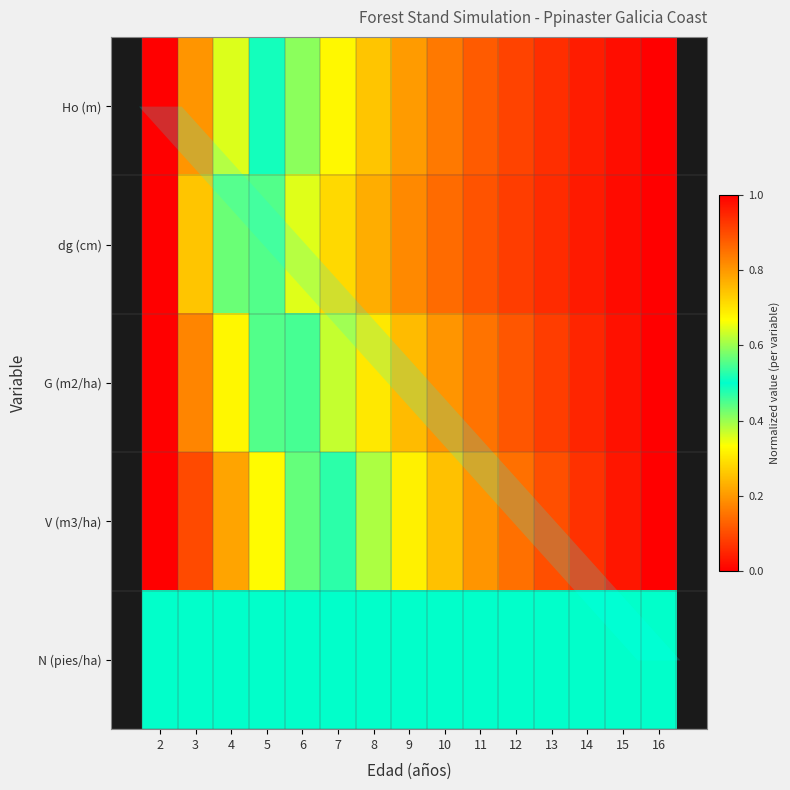

At which category is the sum across all series the highest?

16